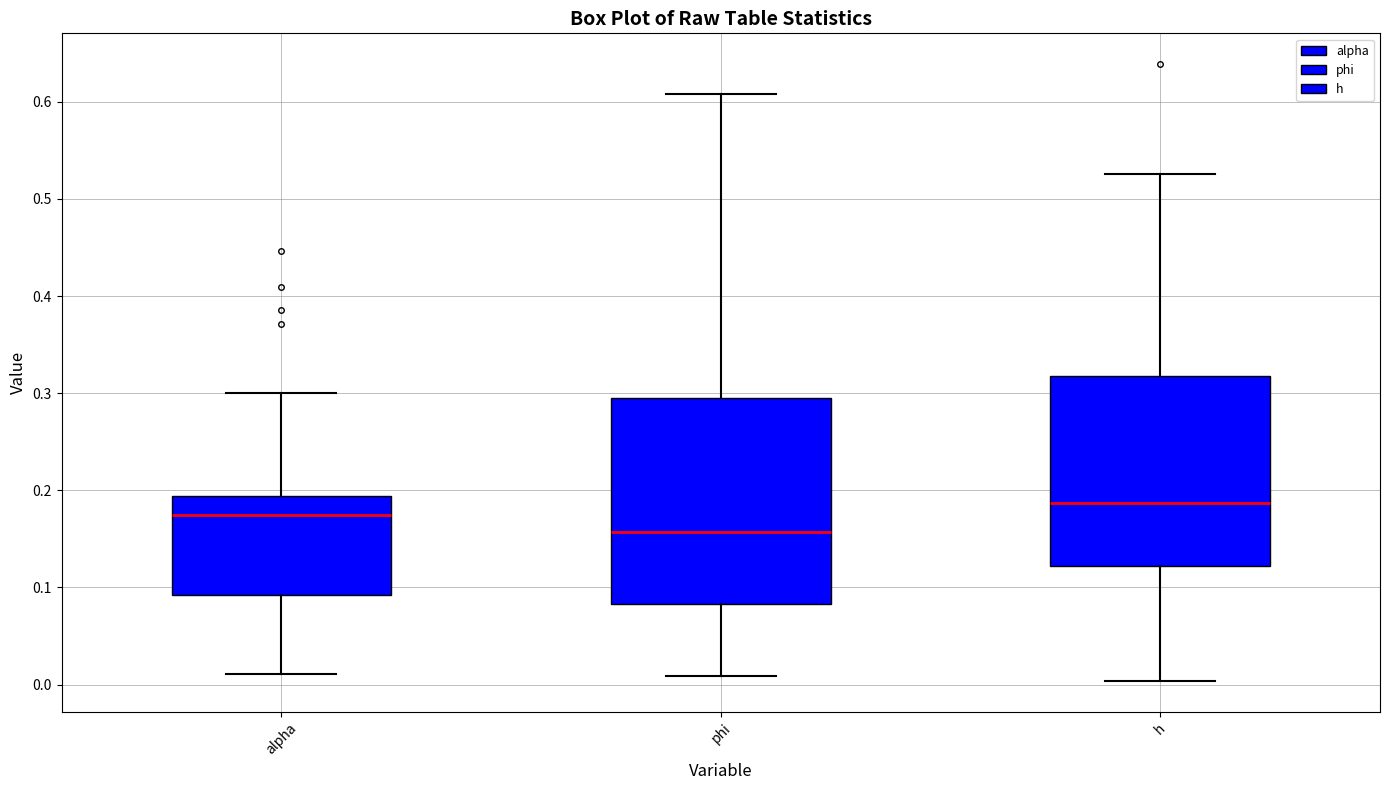

Which box is the tallest, from its lower edge to its upper edge?

phi